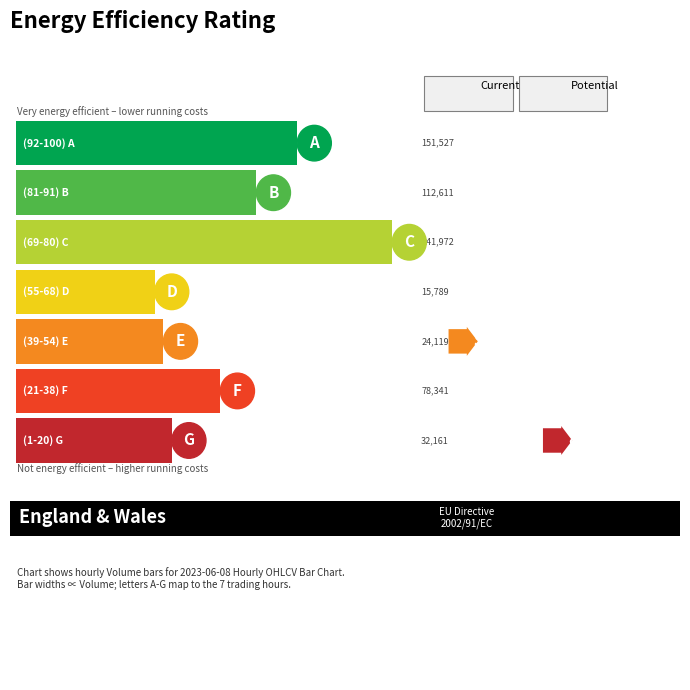

Which series has the largest range (max minus min)?

Volume